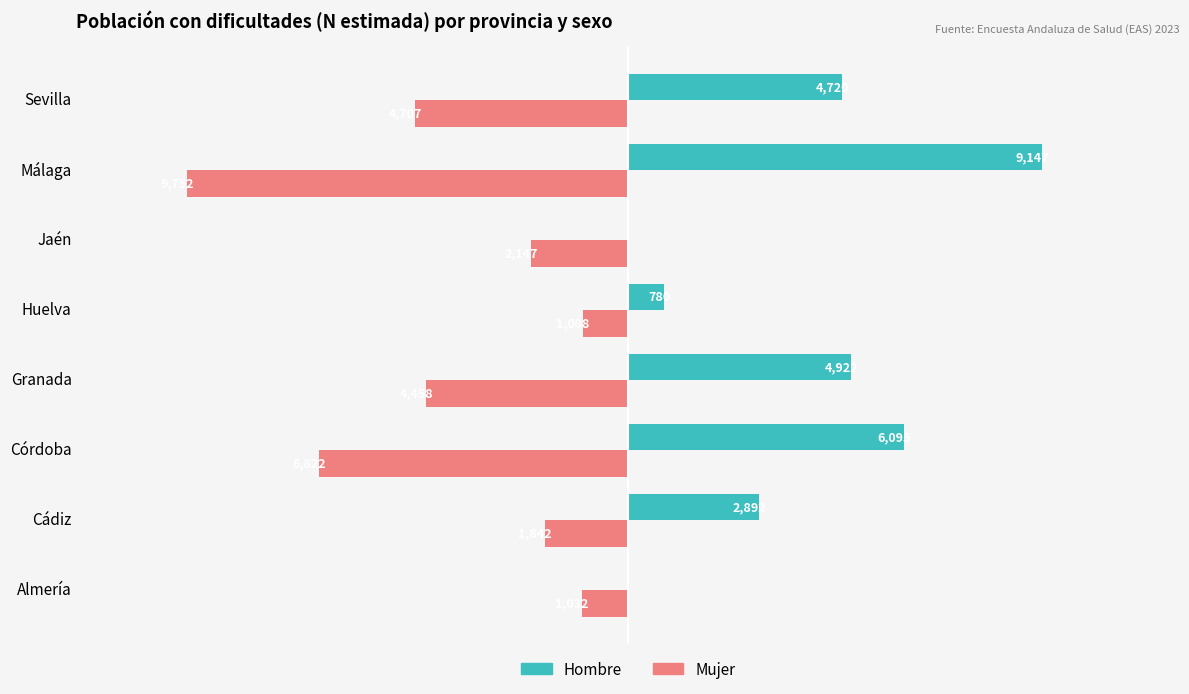

At which label is Hombre closest to -4573?

Sevilla